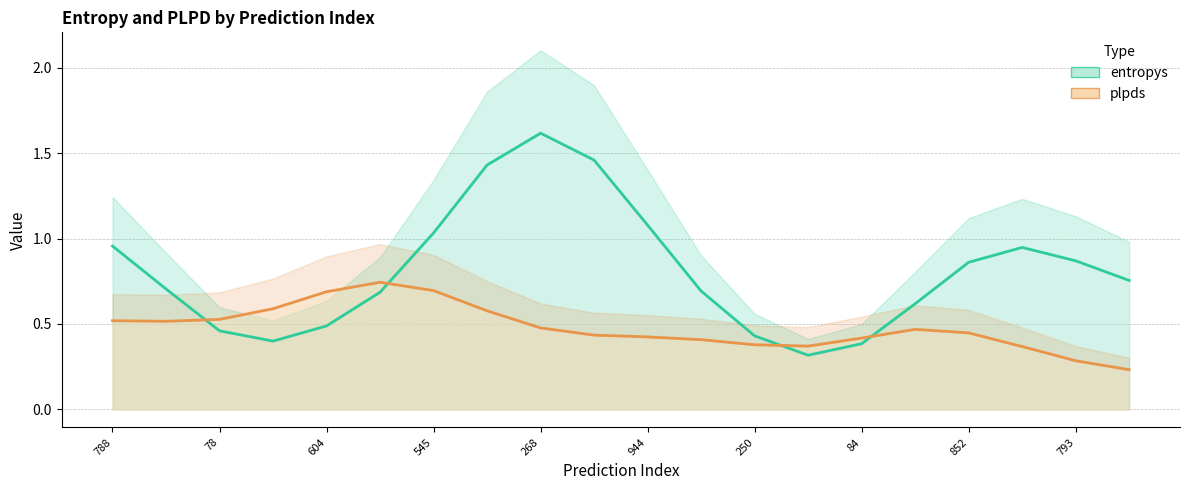

Which series changed the most between 604 and 84?

entropys